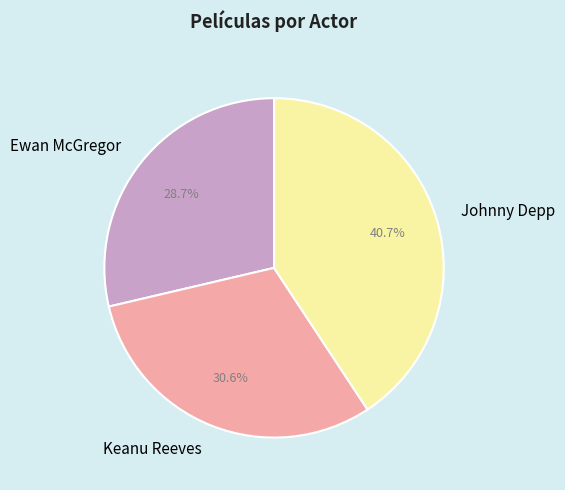

How many slices are in this pie chart?

3